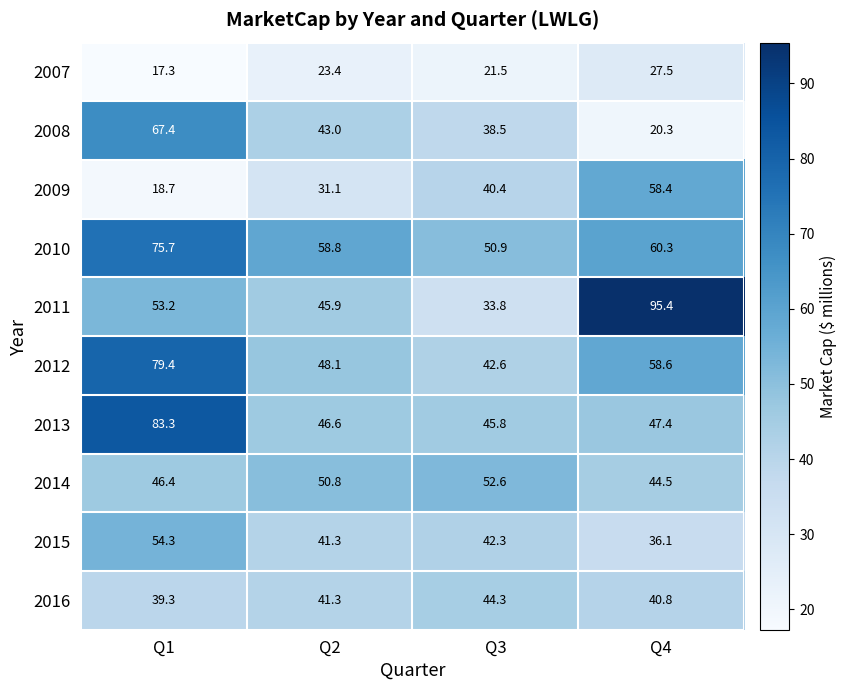

The value of 2009 at Q1 is 8.5. True or false?

False